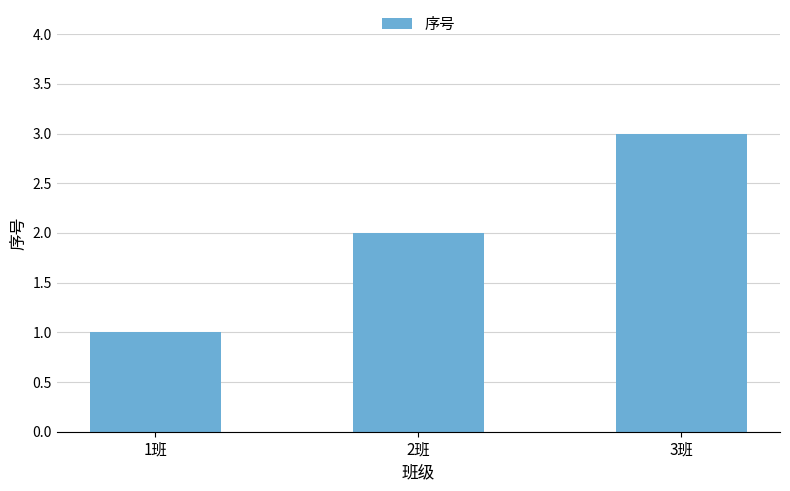

Which has a higher value, 2班 or 3班?

3班